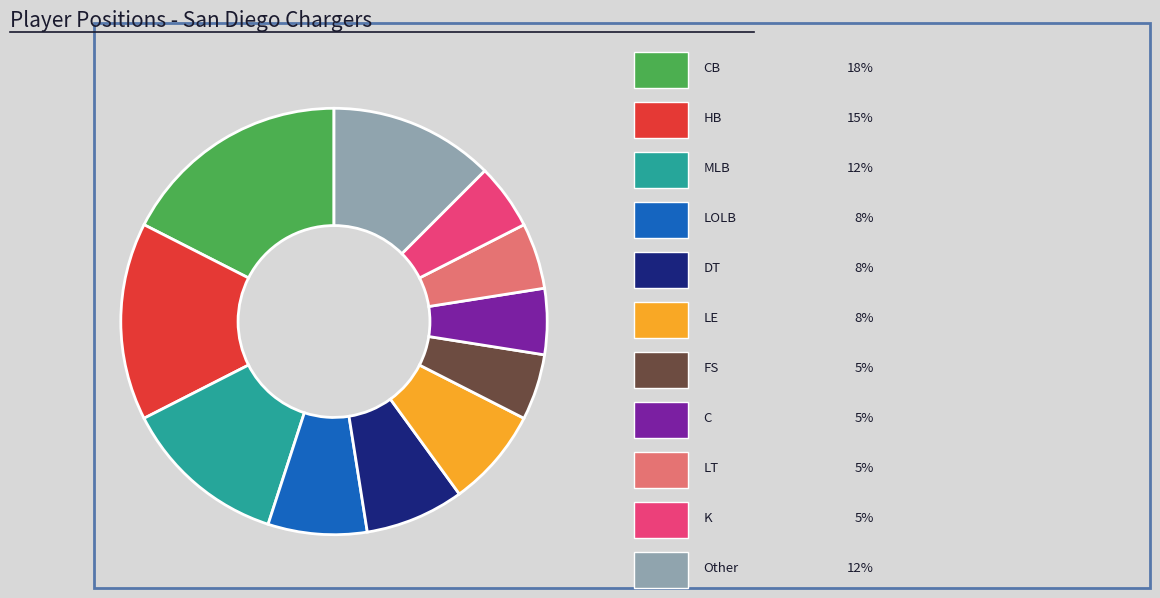

Is there any slice that represents more than half of the pie?

No